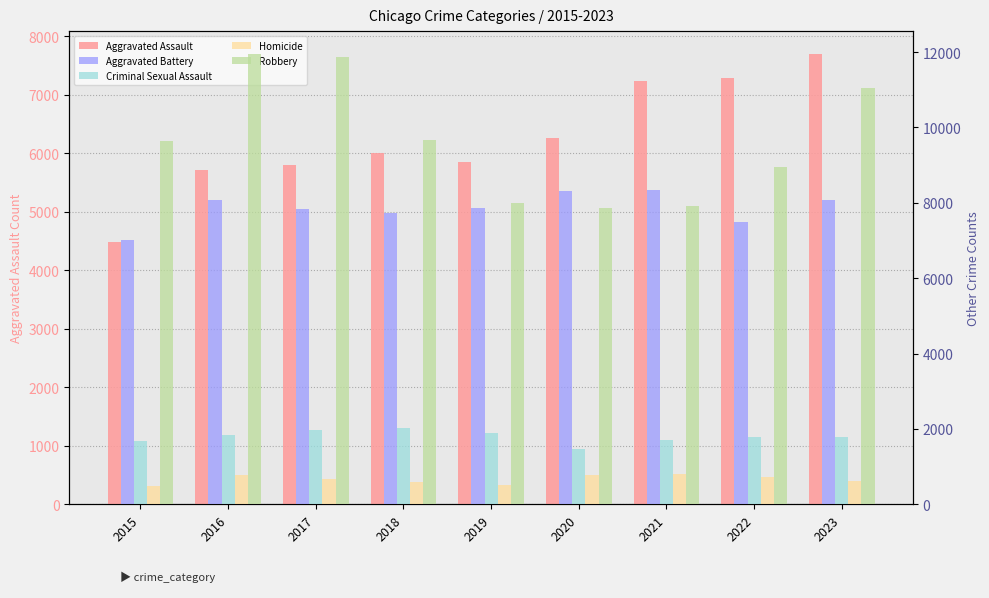

Which series has the largest range (max minus min)?

Robbery